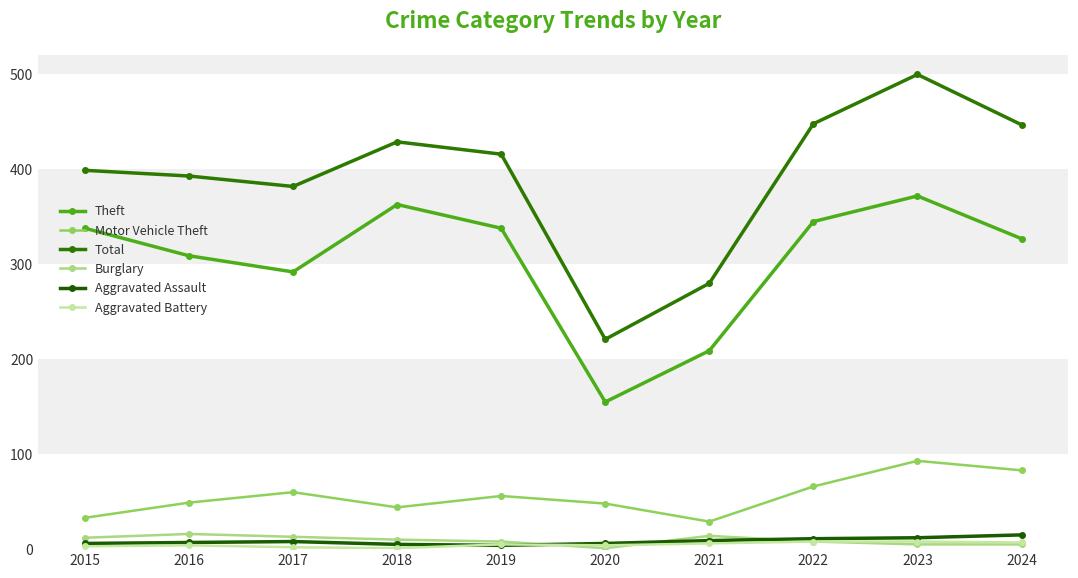

Reading left to right, extract all data points from this chart.

Theft: 338	309	292	363	338	155	209	345	372	327
Motor Vehicle Theft: 33	49	60	44	56	48	29	66	93	83
Total: 399	393	382	429	416	221	280	448	500	447
Burglary: 12	16	13	10	8	1	14	8	5	5
Aggravated Assault: 6	7	8	5	4	6	9	11	12	15
Aggravated Battery: 3	4	2	1	5	4	6	8	8	7